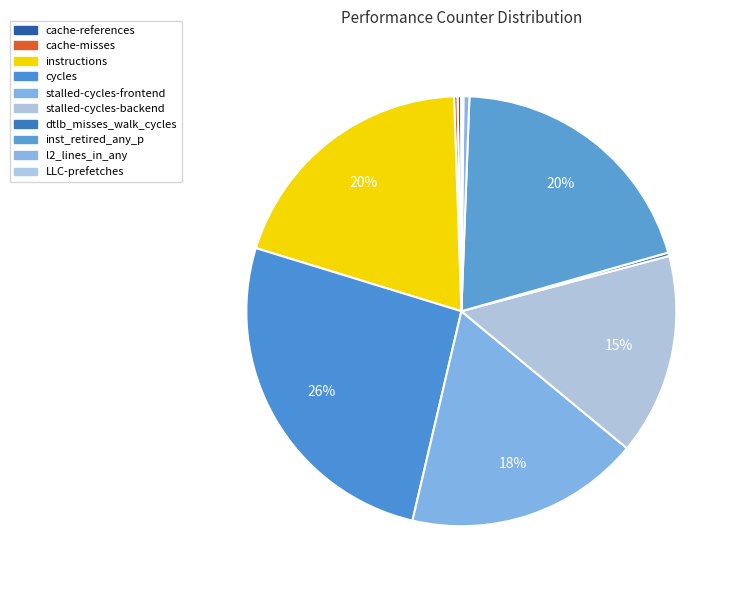

Approximately how many times larger is the value at instructions compared to cycles?

0.8